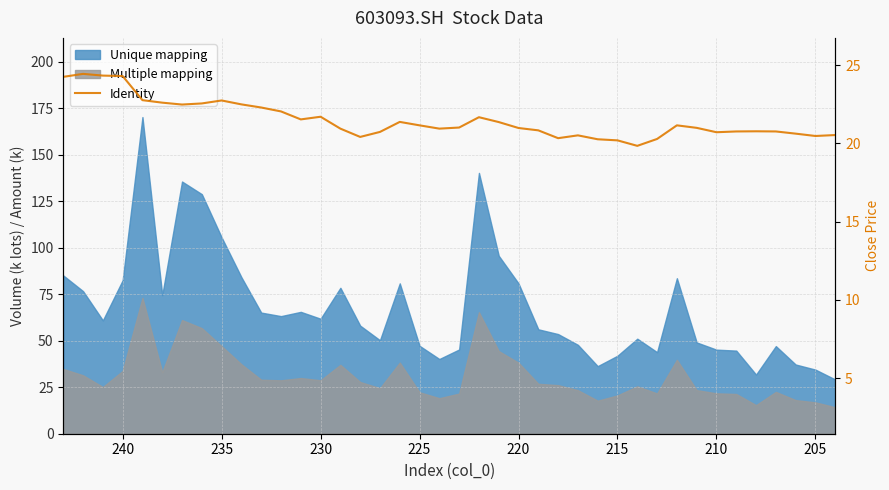

The value at 24 is 8.5. True or false?

False